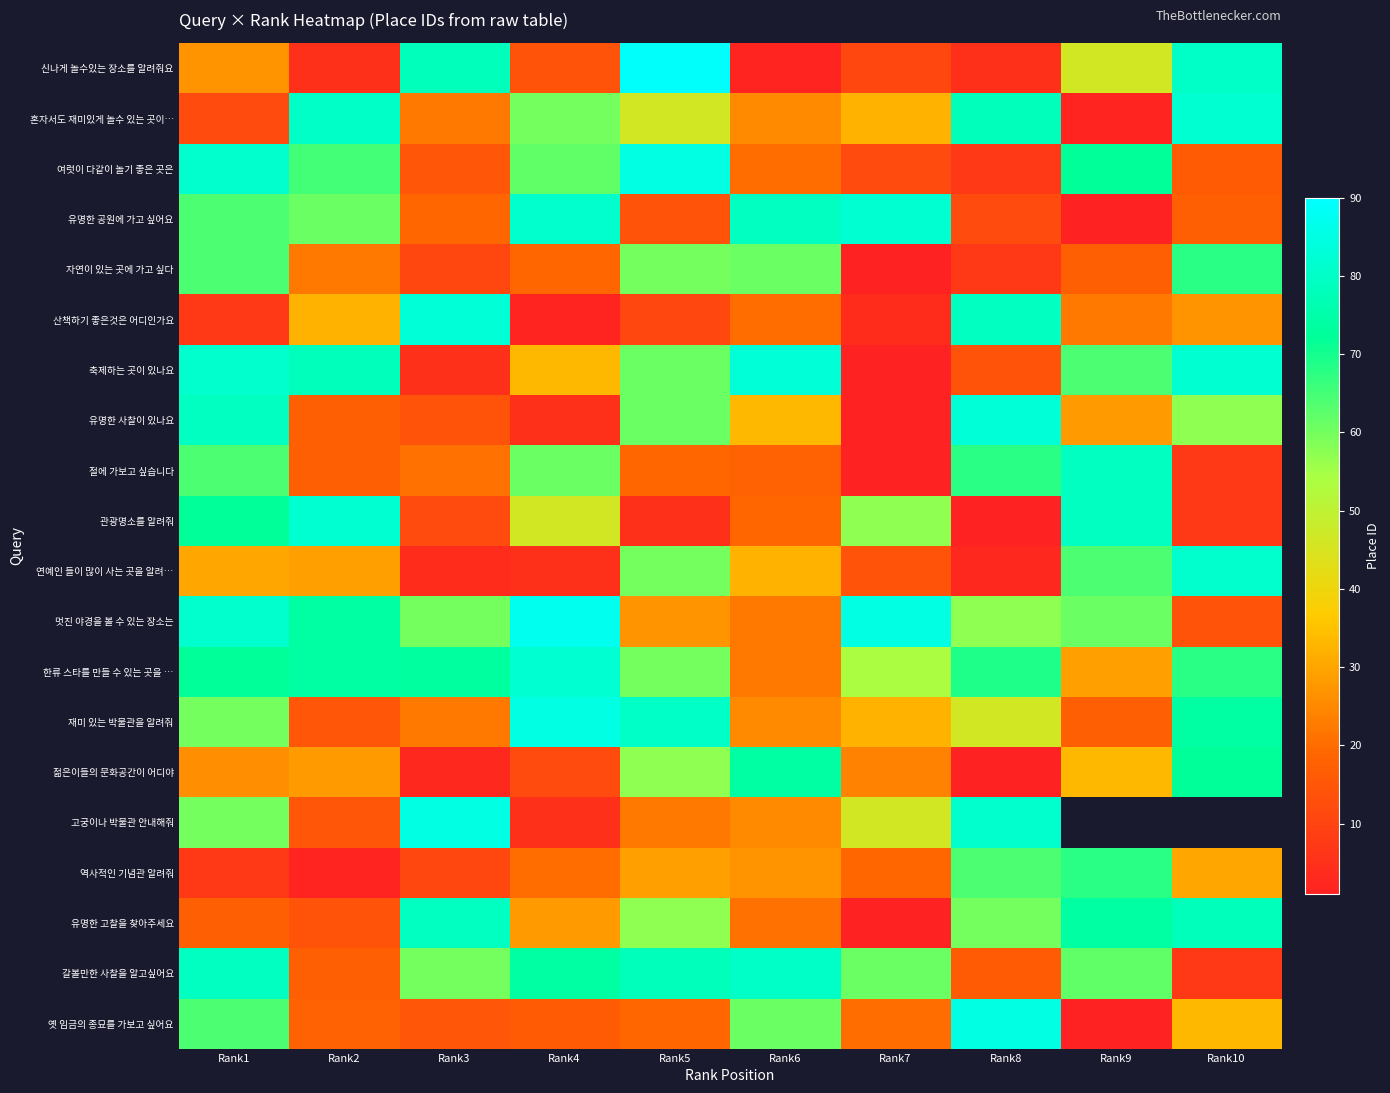

True or false: 관광명소를 알려줘 has a value of 19.0 at Rank6.

True